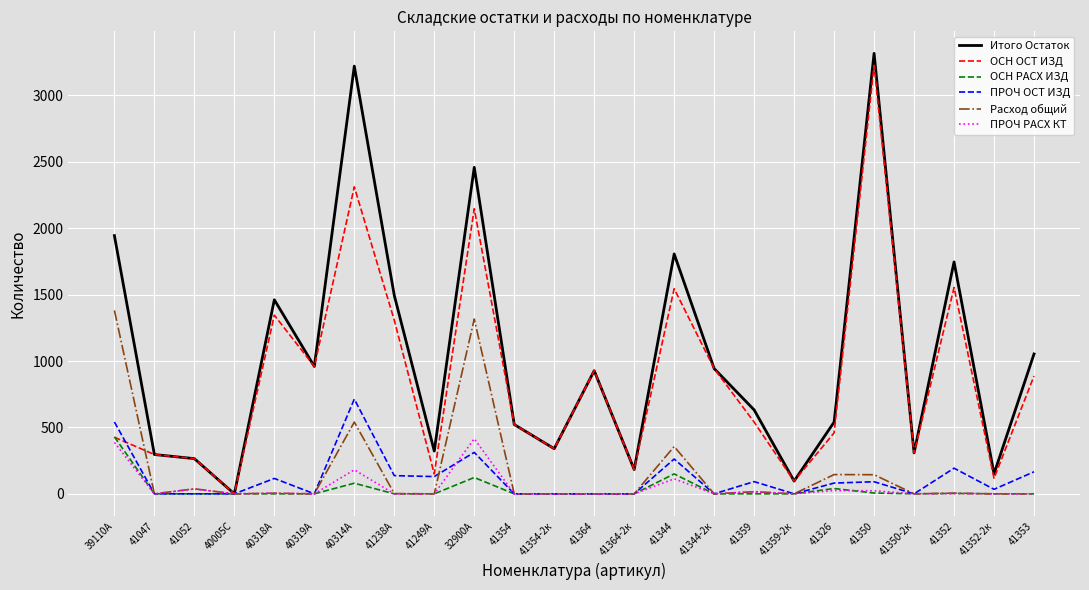

Between 41364 and 41326, which series saw the biggest shift?

ОСН ОСТ ИЗД